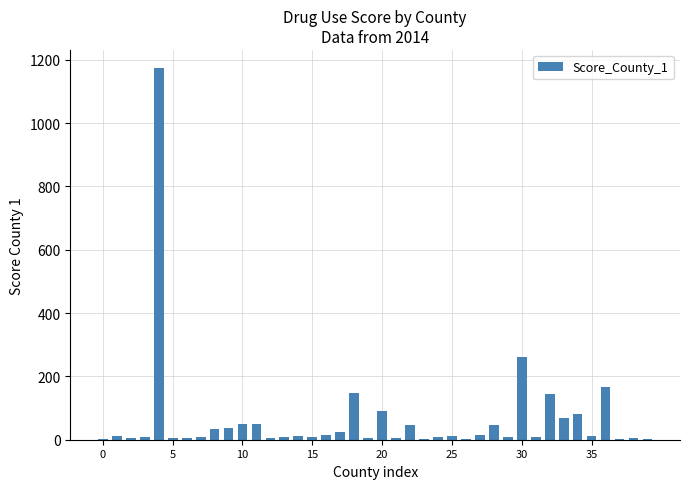

What is the sum of all values?

2606.0